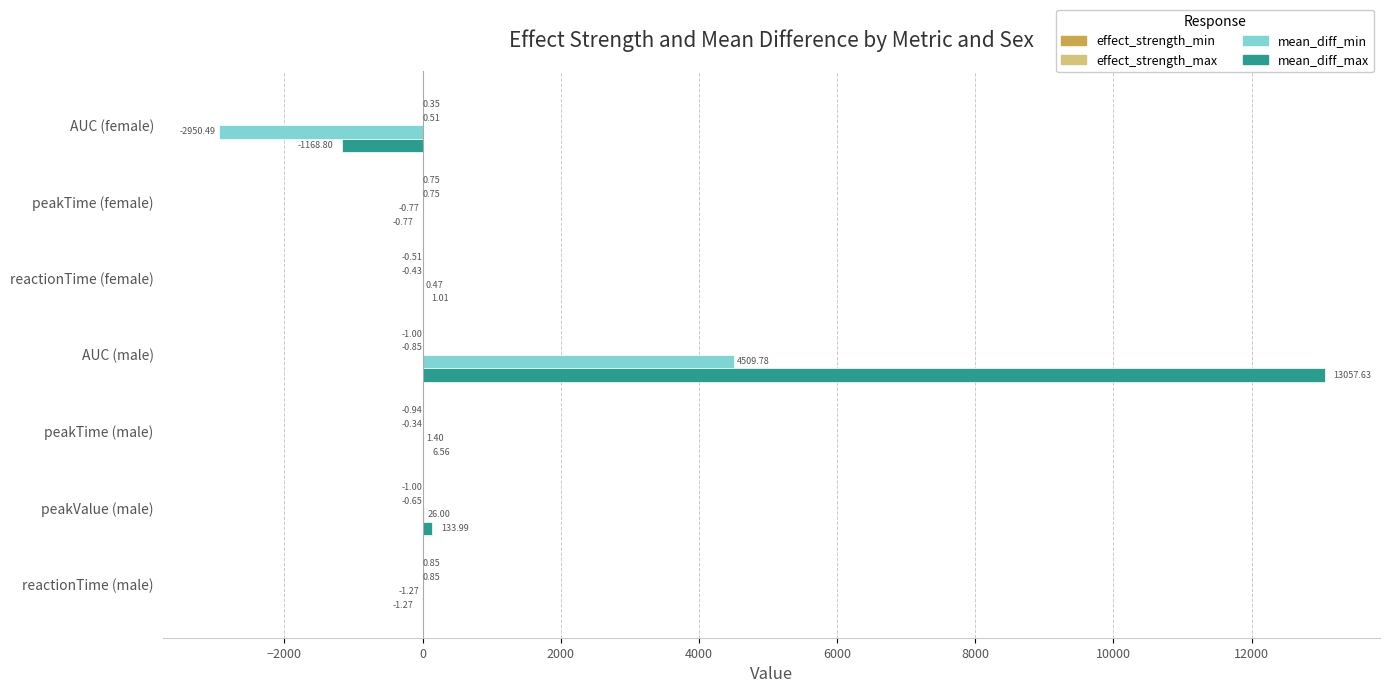

At which category is the sum across all series the highest?

AUC (male)